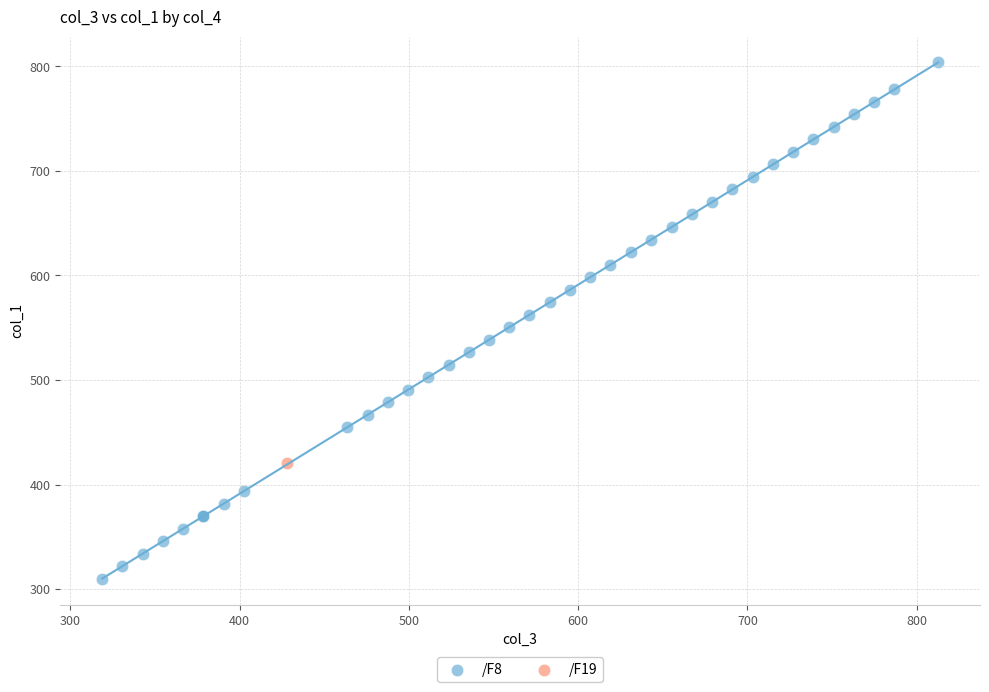

What are all the series names shown in the legend?

/F8, /F19